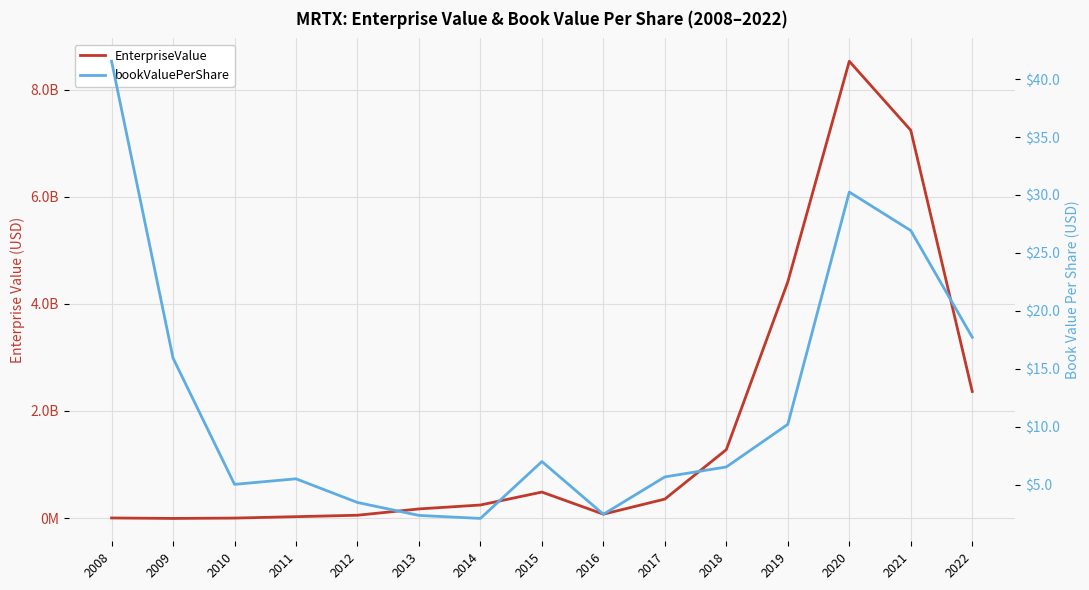

How many intersections are there between EnterpriseValue and bookValuePerShare?

2